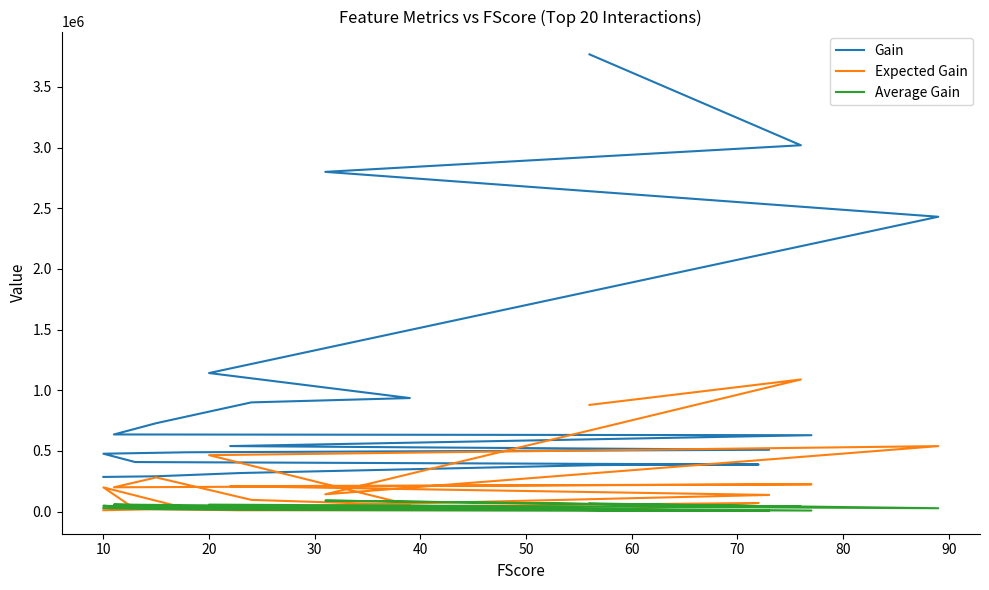

List the series in order of their peak value, lowest first.

Average Gain, Expected Gain, Gain